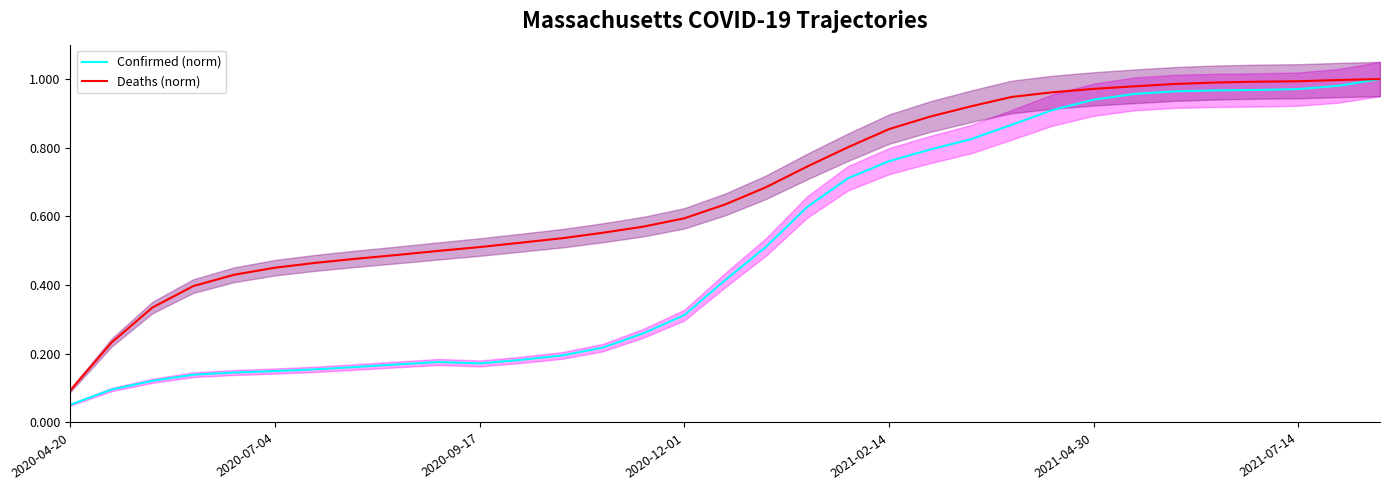

Rank the series by their average value, from lowest to highest.

Confirmed (norm), Deaths (norm)